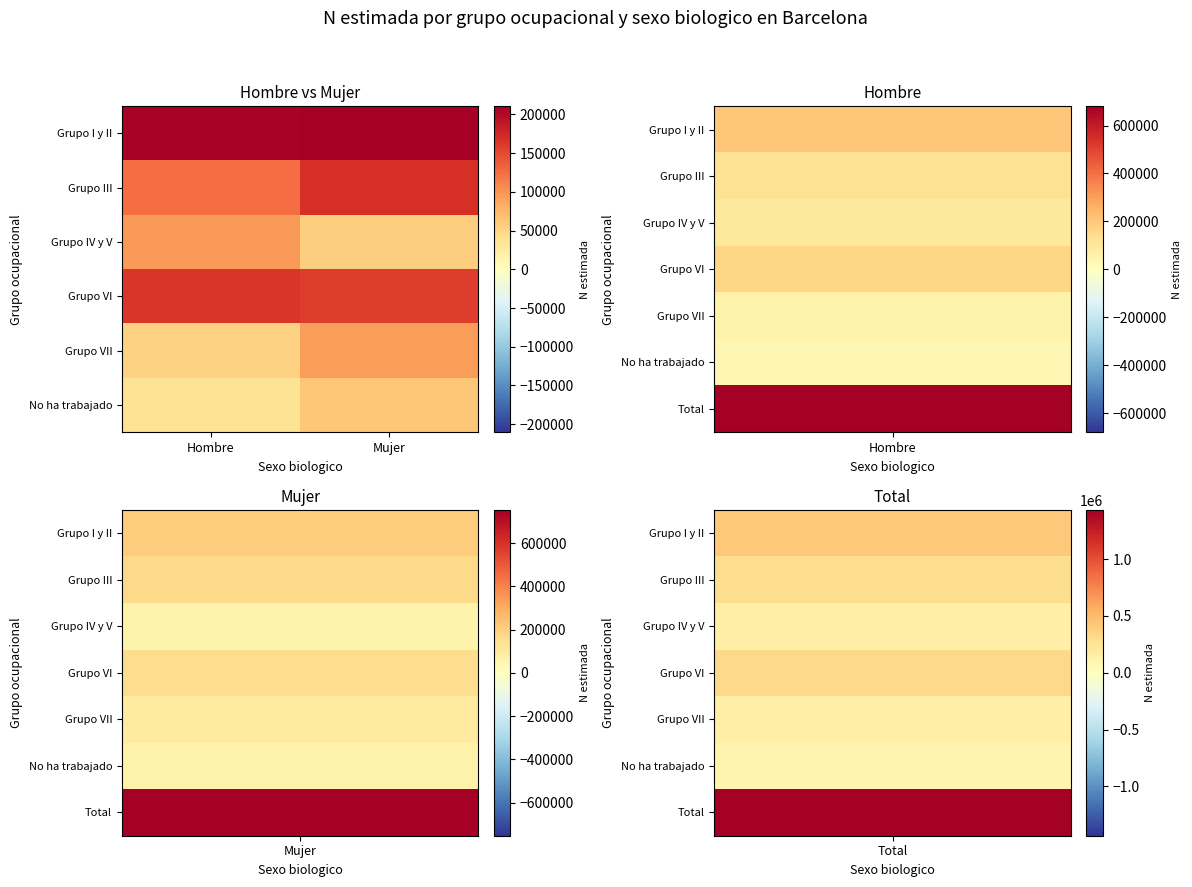

Which category has the lowest value across all series?

Hombre